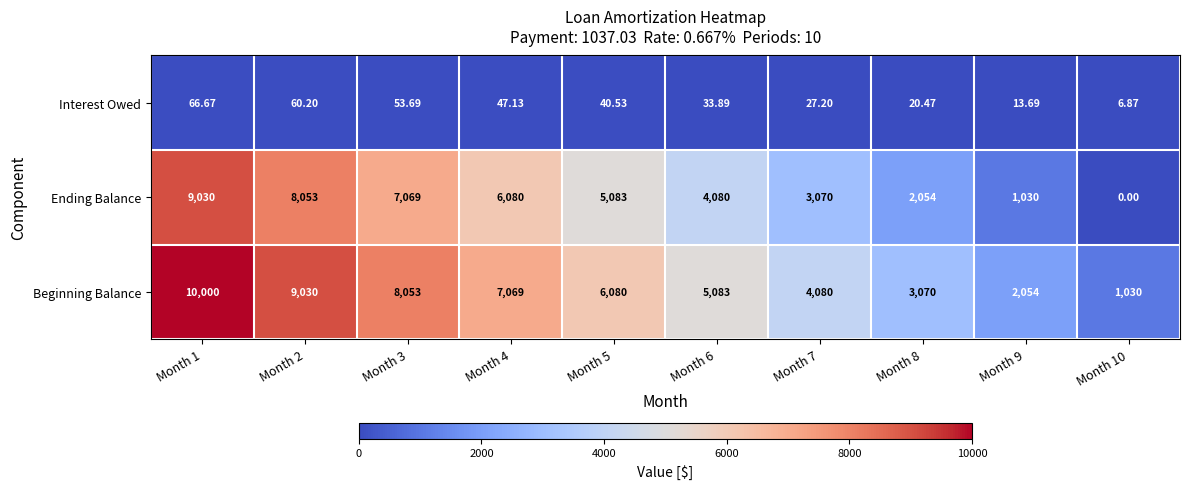

Which series has the largest total across all categories?

Beginning Balance